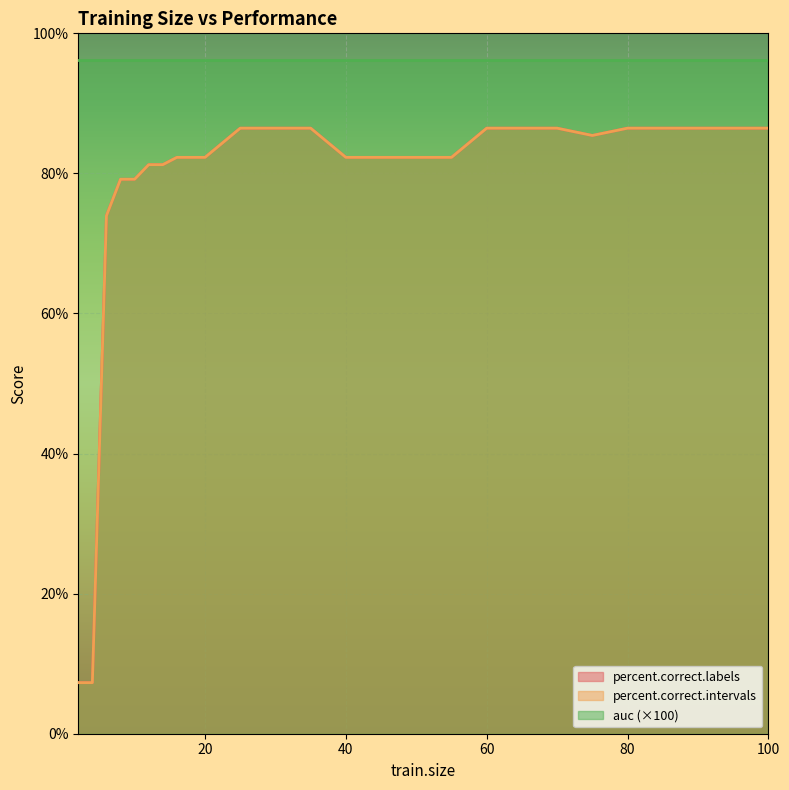

At which label does percent.correct.intervals reach its peak?

25